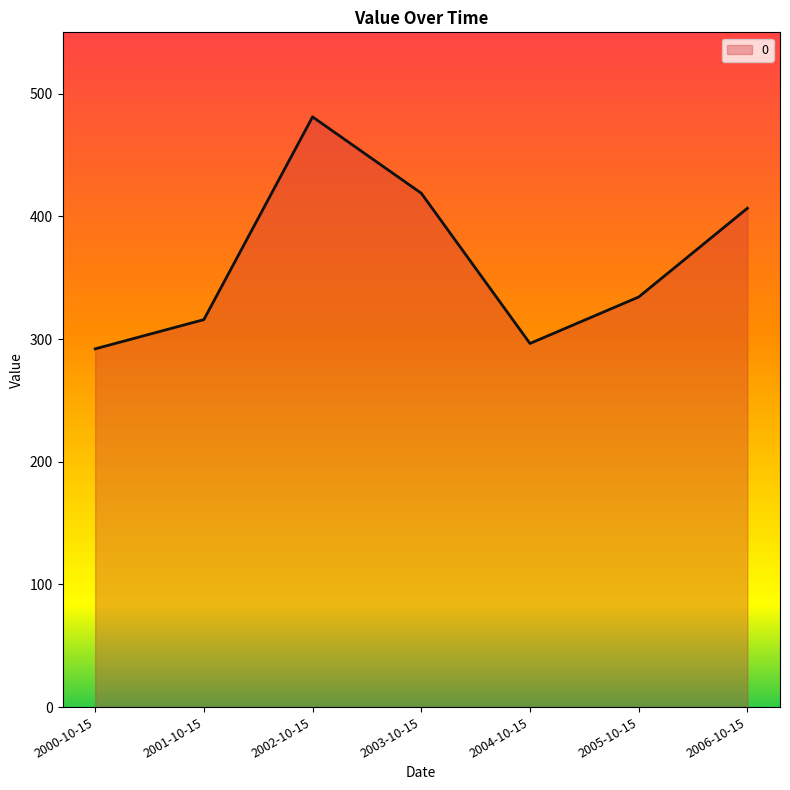

Reading left to right, what are all the values shown in this chart?

292.0	315.8	481.1	418.9	296.4	334.3	406.6